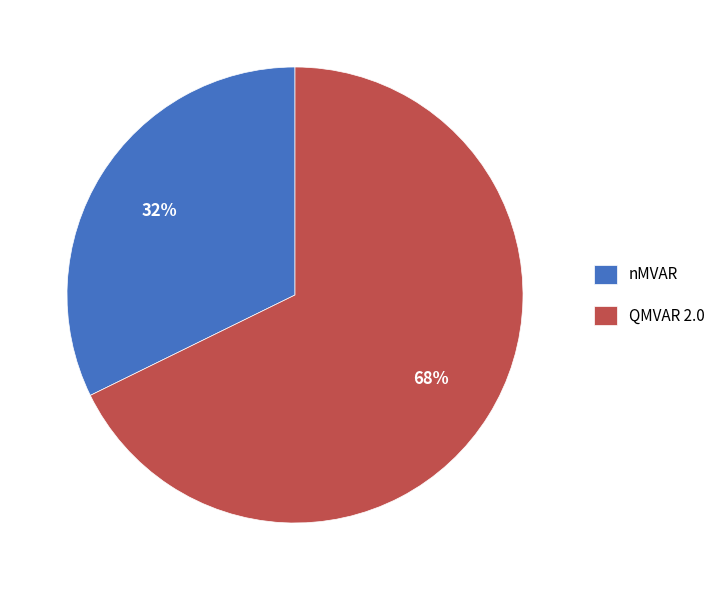

True or false: QMVAR 2.0 accounts for 78% of the total.

False